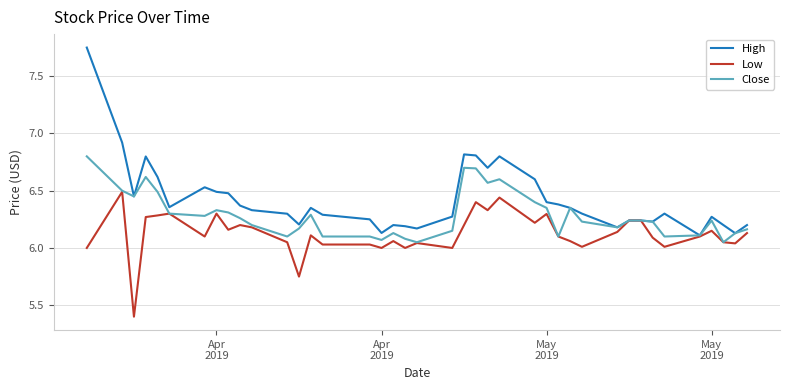

Does the chart have visible grid lines?

Yes